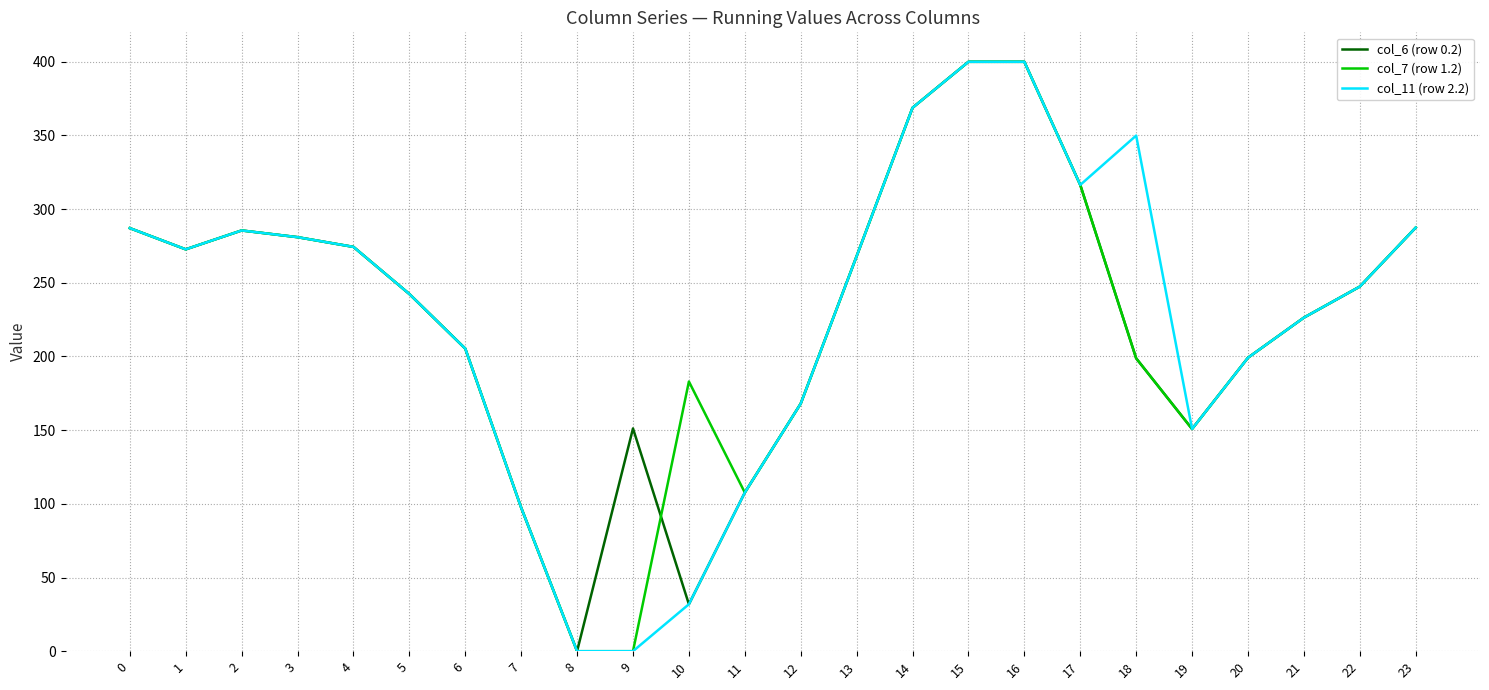

What is the difference between the highest and lowest values at 10?

151.2